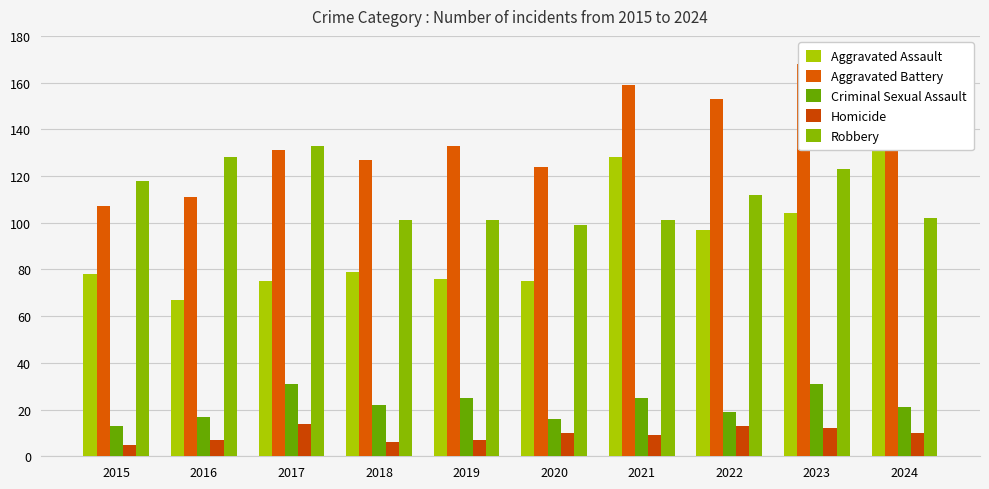

What is the maximum value shown in the chart?

168